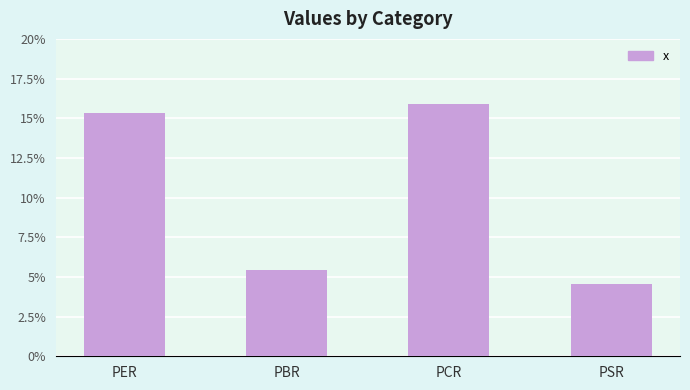

The chart shows a value of 7.5 at PSR. True or false?

False